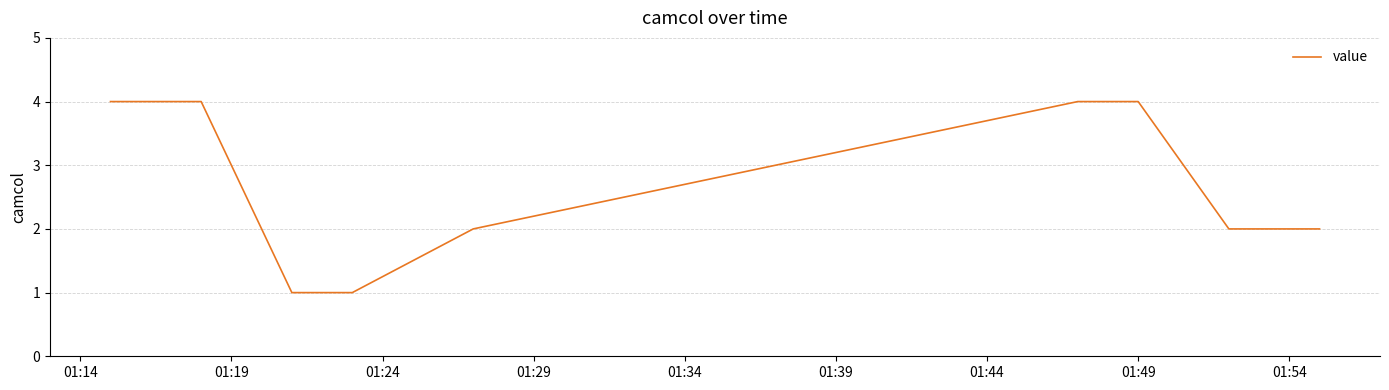

What is the difference between the second highest and minimum values?

3